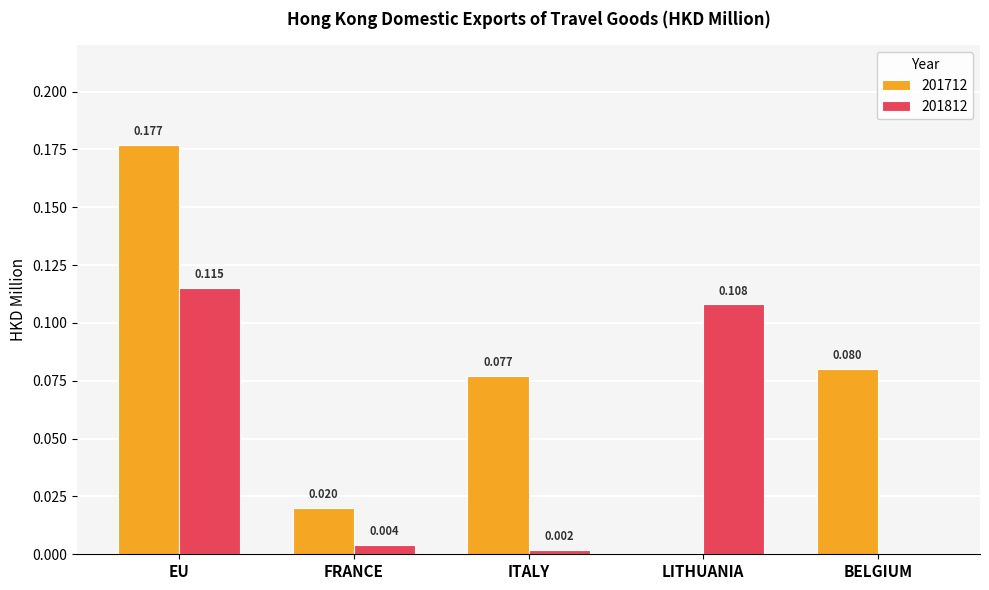

At which label is 201712 closest to 0?

LITHUANIA